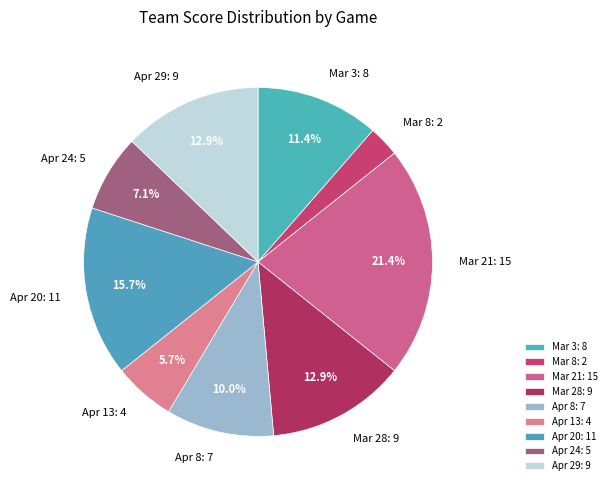

How many slices are in this pie chart?

9